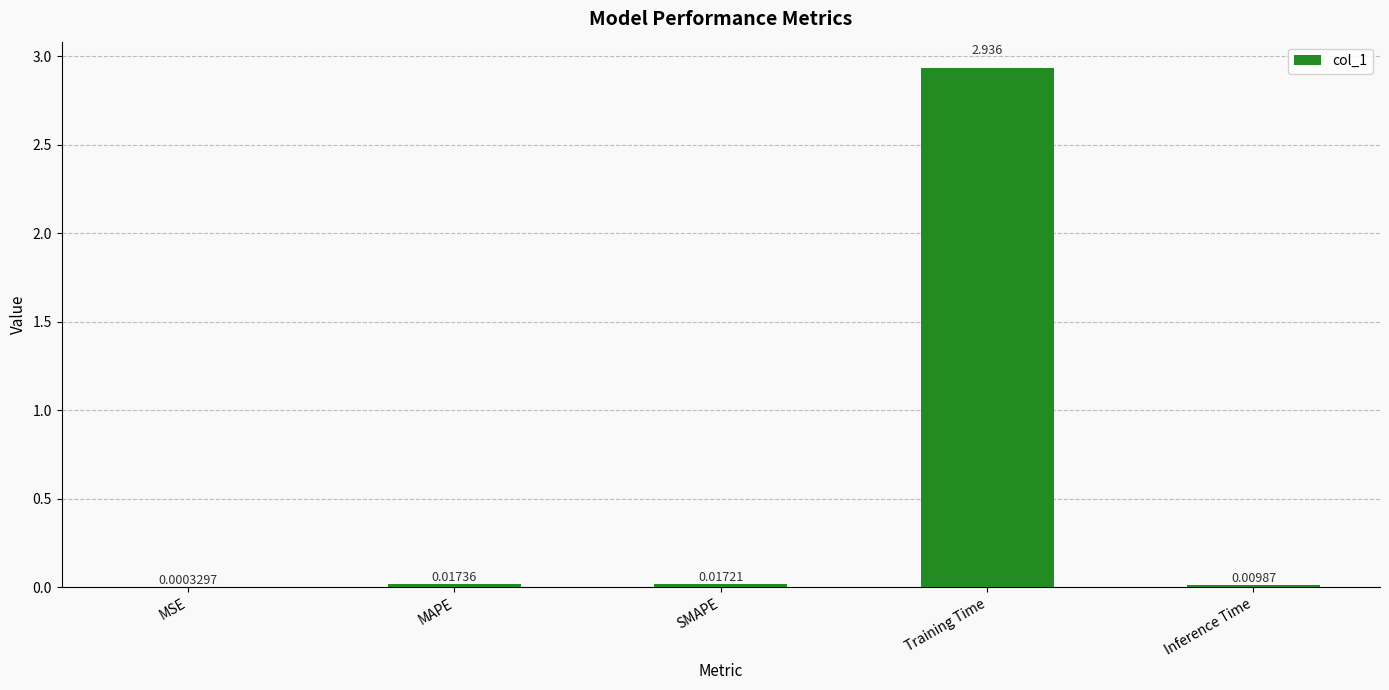

Which has a higher value, Training Time or MSE?

Training Time